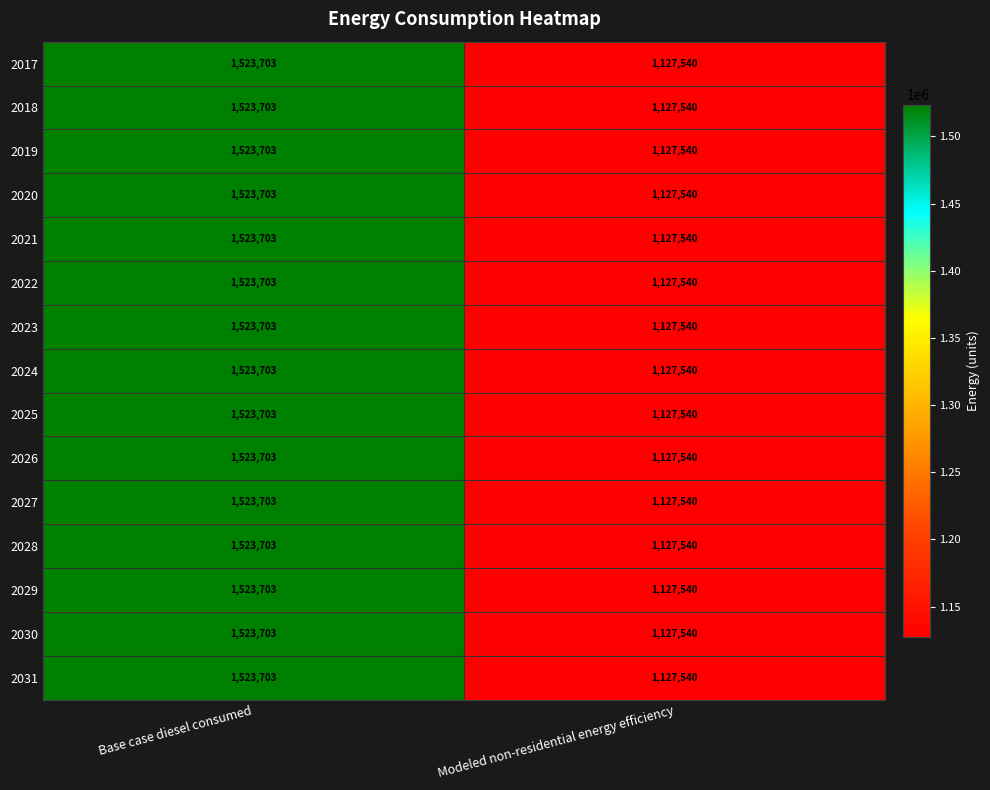

Reading right to left, transcribe all the data shown in this chart.

2017: Modeled non-residential energy efficiency=1127540	Base case diesel consumed=1523703
2018: Modeled non-residential energy efficiency=1127540	Base case diesel consumed=1523703
2019: Modeled non-residential energy efficiency=1127540	Base case diesel consumed=1523703
2020: Modeled non-residential energy efficiency=1127540	Base case diesel consumed=1523703
2021: Modeled non-residential energy efficiency=1127540	Base case diesel consumed=1523703
2022: Modeled non-residential energy efficiency=1127540	Base case diesel consumed=1523703
2023: Modeled non-residential energy efficiency=1127540	Base case diesel consumed=1523703
2024: Modeled non-residential energy efficiency=1127540	Base case diesel consumed=1523703
2025: Modeled non-residential energy efficiency=1127540	Base case diesel consumed=1523703
2026: Modeled non-residential energy efficiency=1127540	Base case diesel consumed=1523703
2027: Modeled non-residential energy efficiency=1127540	Base case diesel consumed=1523703
2028: Modeled non-residential energy efficiency=1127540	Base case diesel consumed=1523703
2029: Modeled non-residential energy efficiency=1127540	Base case diesel consumed=1523703
2030: Modeled non-residential energy efficiency=1127540	Base case diesel consumed=1523703
2031: Modeled non-residential energy efficiency=1127540	Base case diesel consumed=1523703